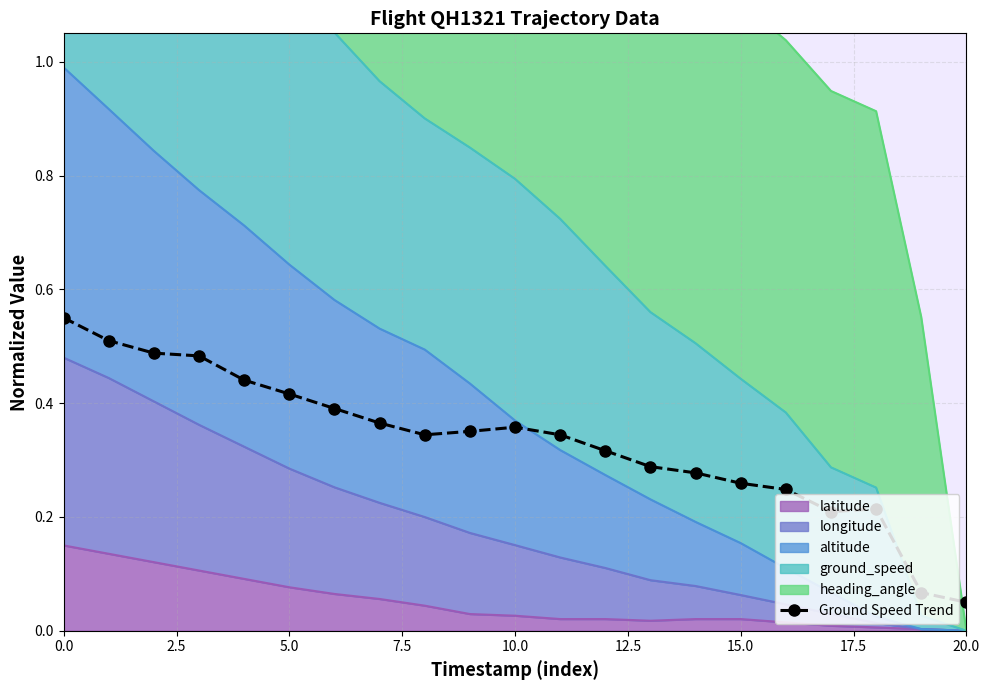

Count the values in the range 0 to 1.

21